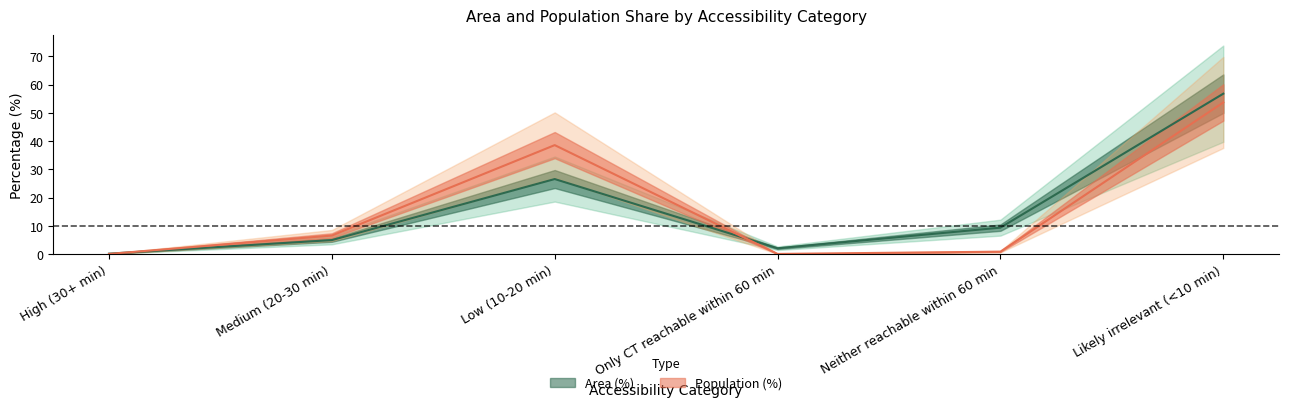

What is the label of the 5th point from the left?

Neither reachable within 60 min